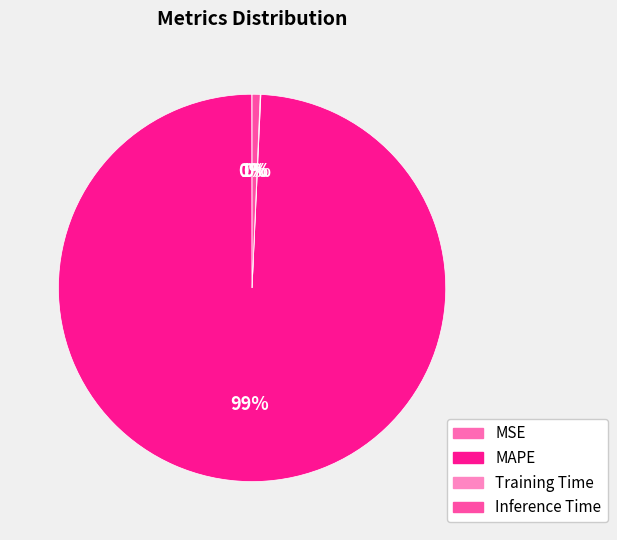

True or false: Training Time accounts for 0% of the total.

True